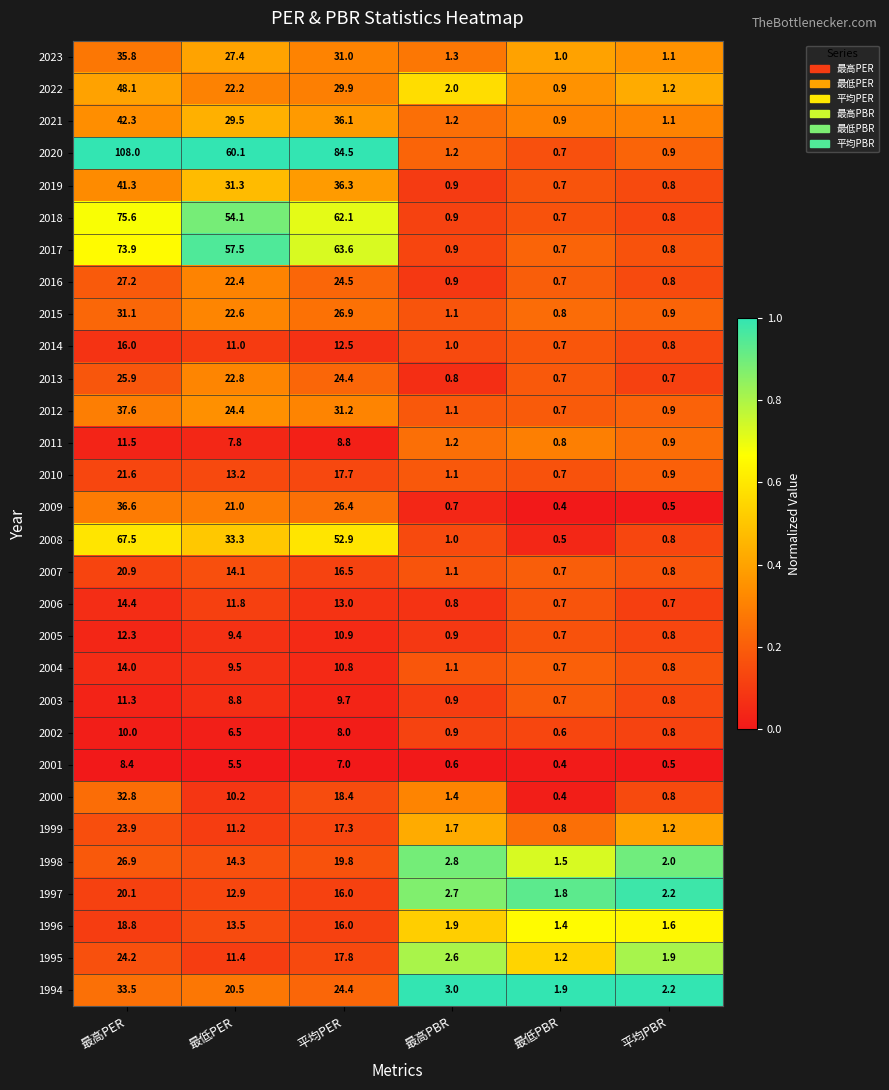

At how many categories does at least one series exceed 0?

6